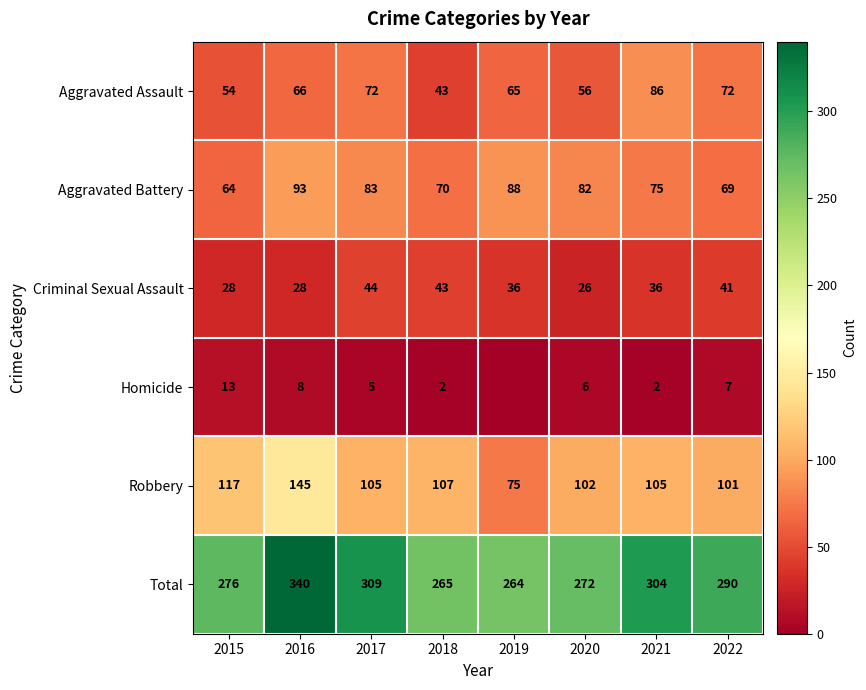

Read the Criminal Sexual Assault value at 2022.

41